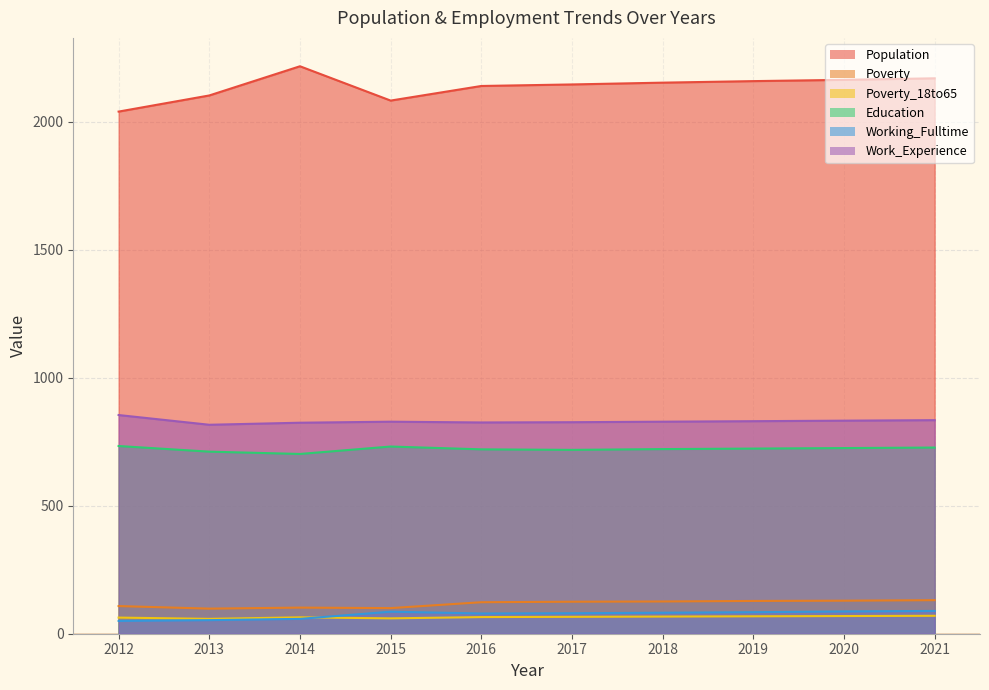

Does the chart display data point markers on the line(s)?

No